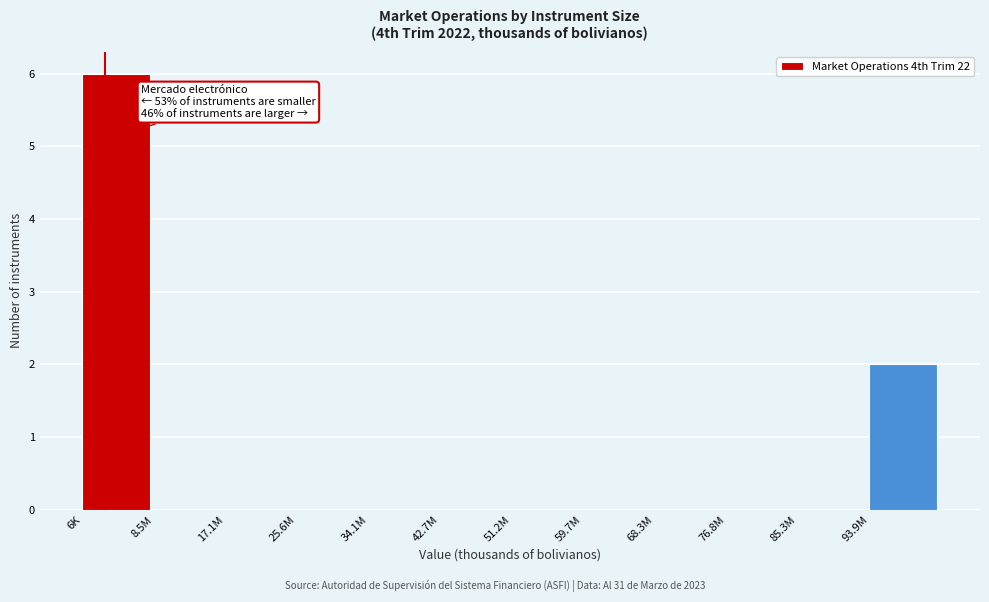

Reading left to right, transcribe all the data shown in this chart.

6K=6	8.5M=0	17.1M=0	25.6M=0	34.1M=0	42.7M=0	51.2M=0	59.7M=0	68.3M=0	76.8M=0	85.3M=0	93.9M=2